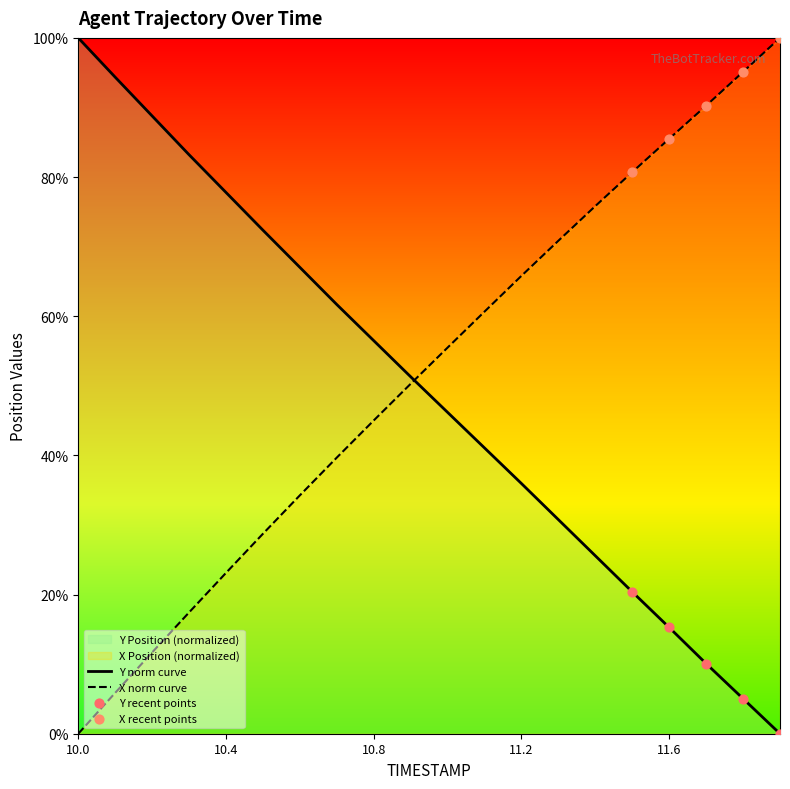

What is the difference between the maximum and minimum values in the Y norm curve series?

100.0